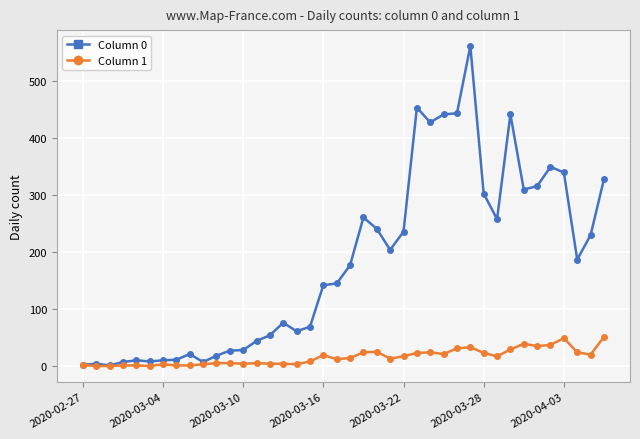

What is the maximum value shown in the chart?

562